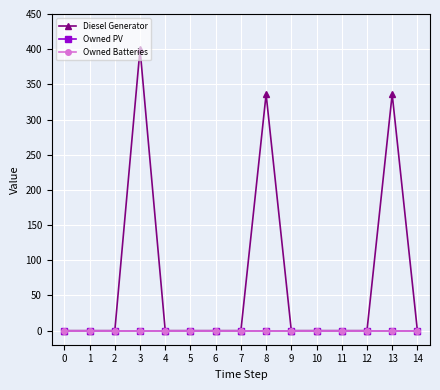

Rank the series by their maximum value, from highest to lowest.

Diesel Generator, Owned PV, Owned Batteries